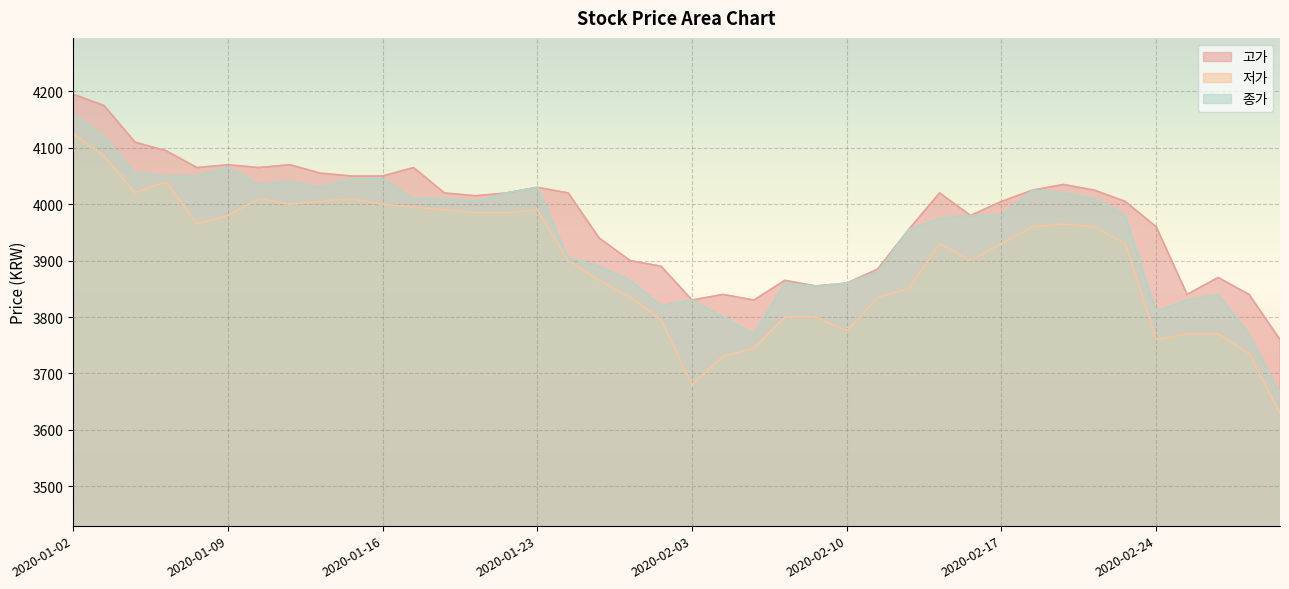

What is the highest value of the 종가 series?

4160